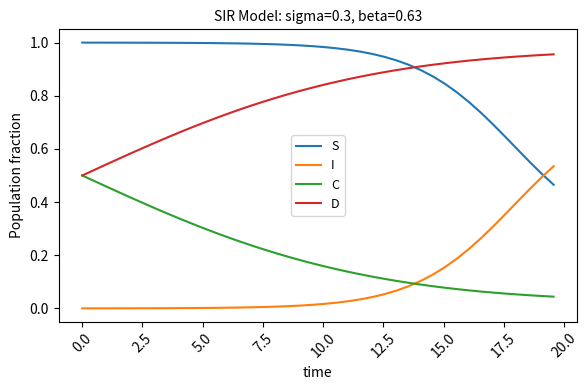

True or false: I and D intersect in this chart.

False